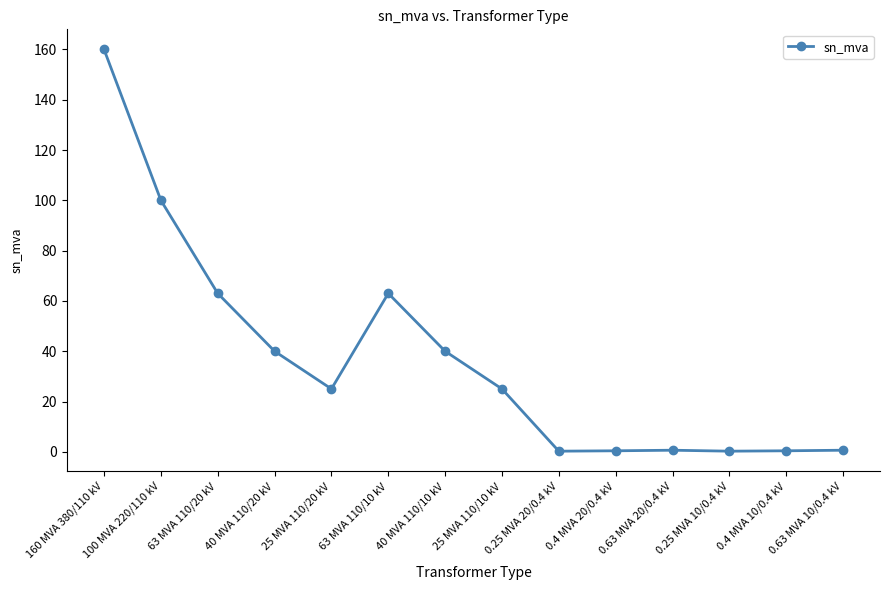

What is the average value?

37.0